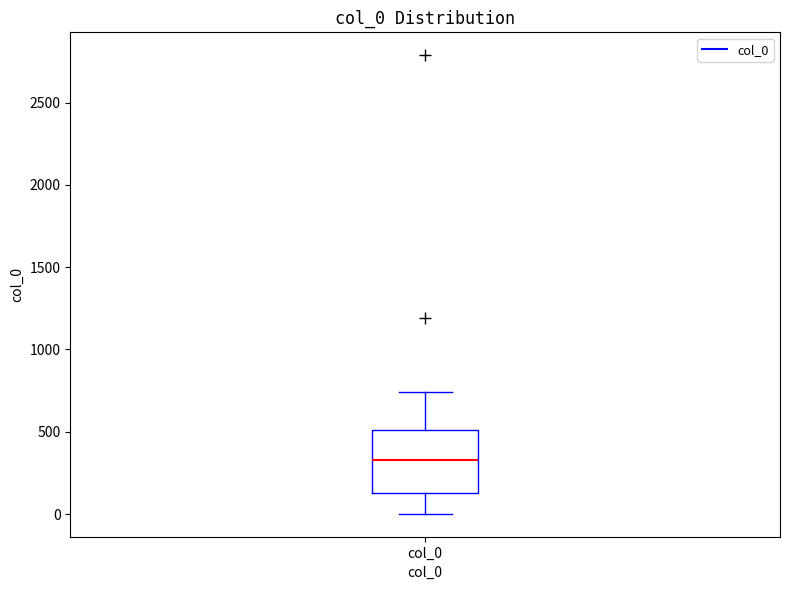

Read this box plot against the y-axis: the position of the median line, the range covered by the box, and the ends of both whiskers. The values are not printed on the chart, so give them approximately, as read against the axis.

median 350, box 150 to 500, whiskers 0 to 750